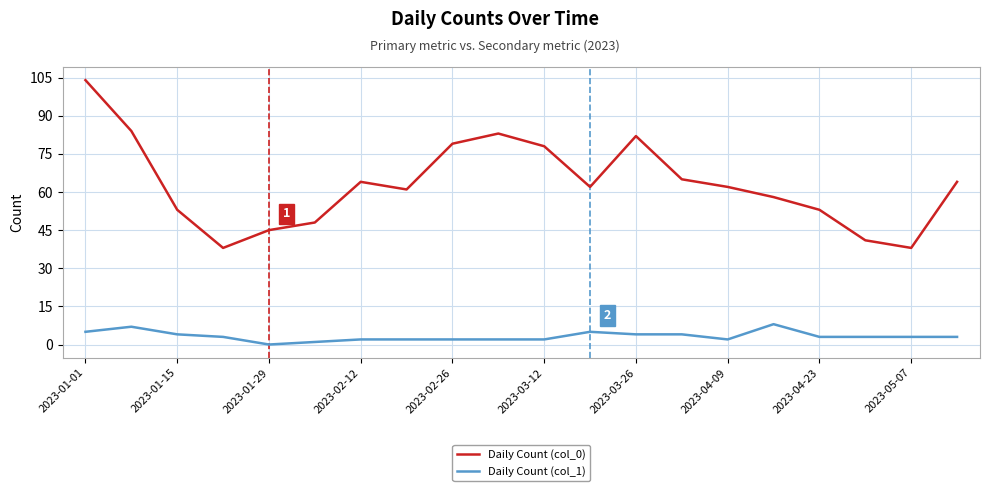

What is the maximum value shown in the chart?

104